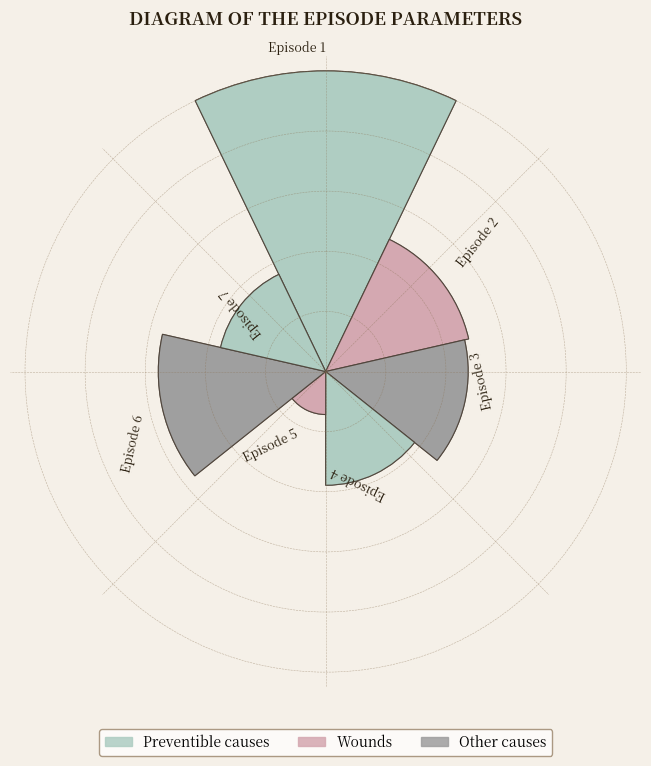

To the nearest percent, what is the difference between the largest and smallest slice percentages?

47%